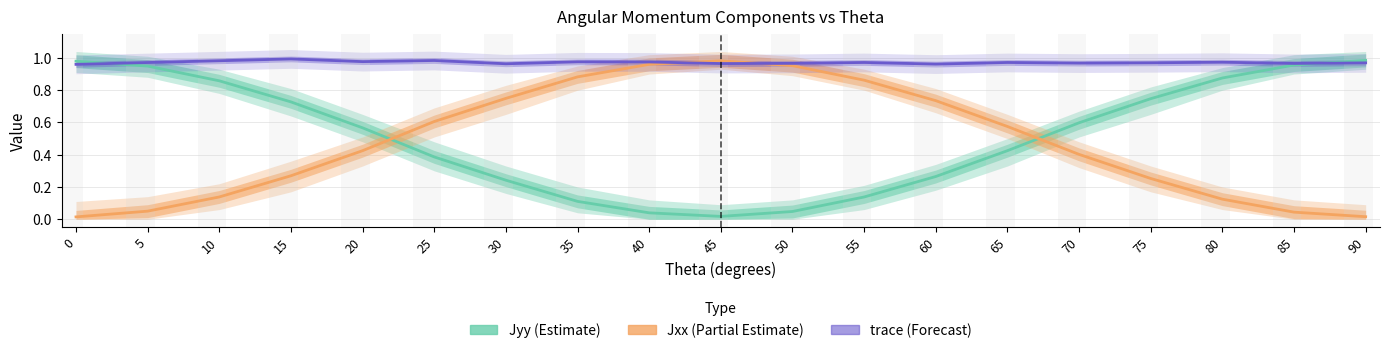

The Jyy series shows 0.1 at 25. True or false?

False